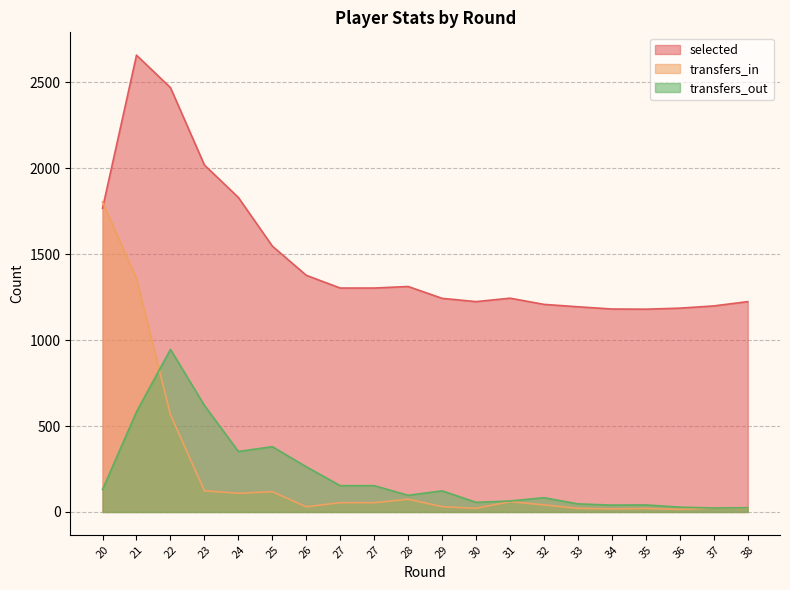

True or false: selected has more than 0 points higher than both neighbors.

True